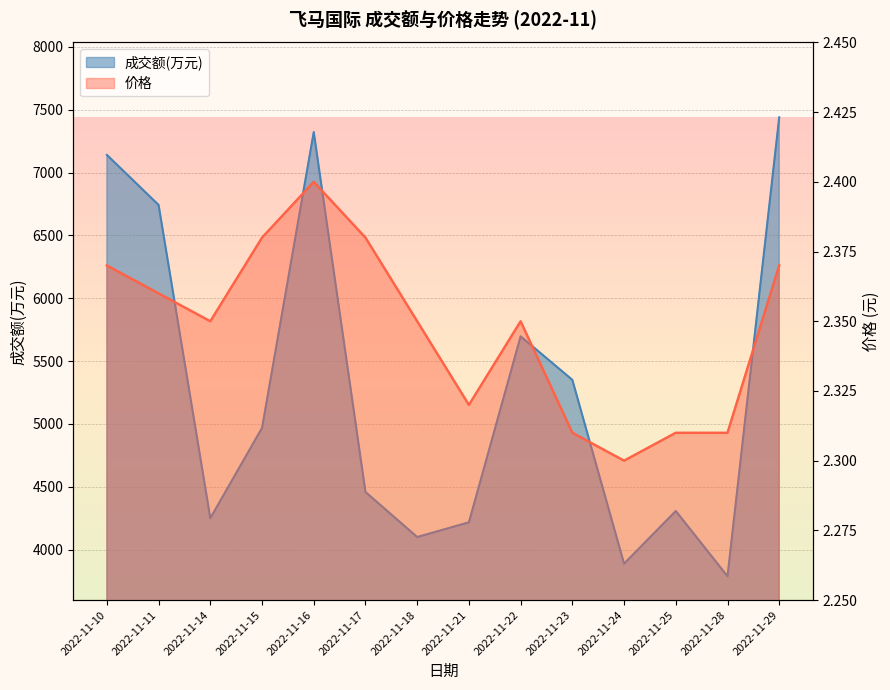

How many values in the 成交额(万元) series exceed 4969?

6